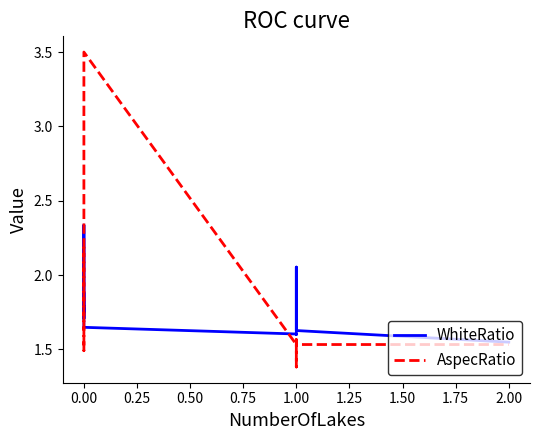

At 1.00, list the series in order from smallest to largest.

AspecRatio, WhiteRatio